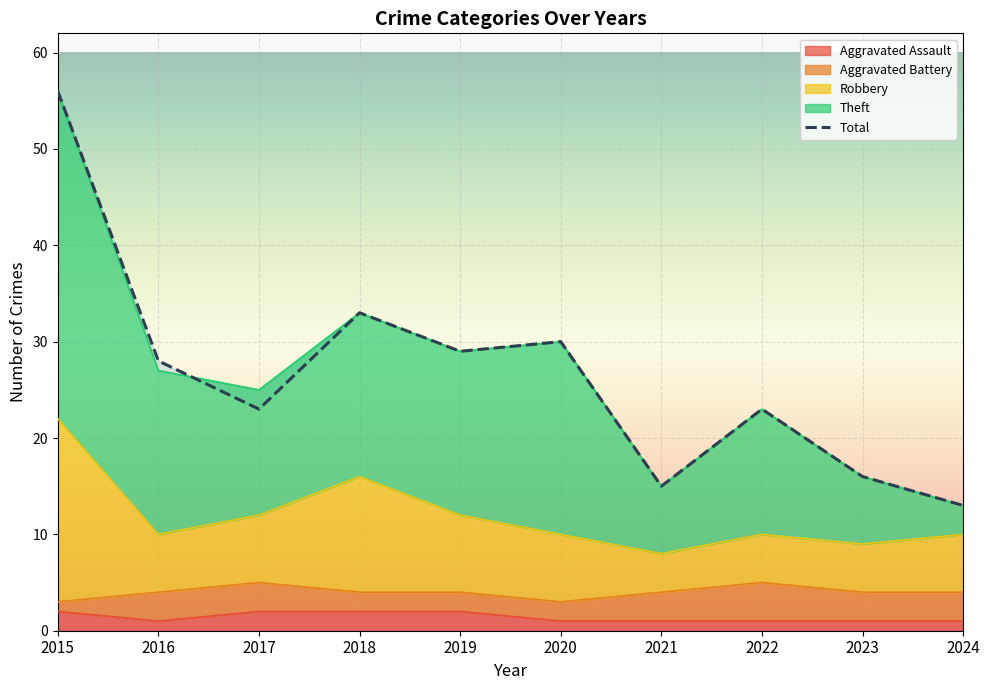

True or false: Aggravated Assault has a value of 1 at 2020.

True